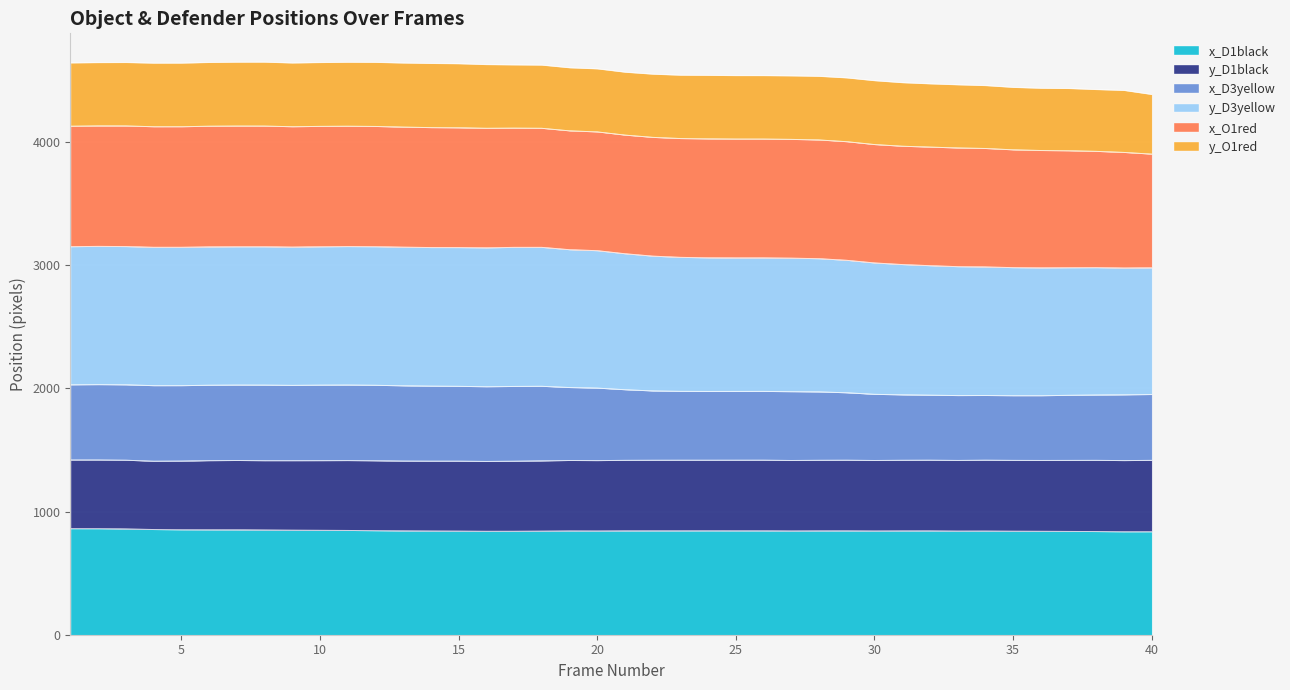

True or false: x_D1black and y_D3yellow cross at least once.

False